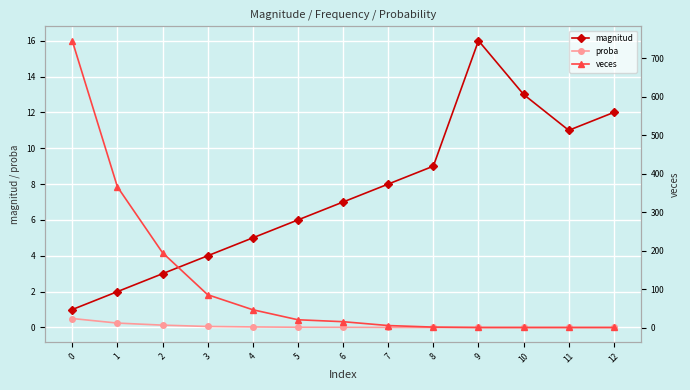

What value does the magnitud series have at 2?

3.0